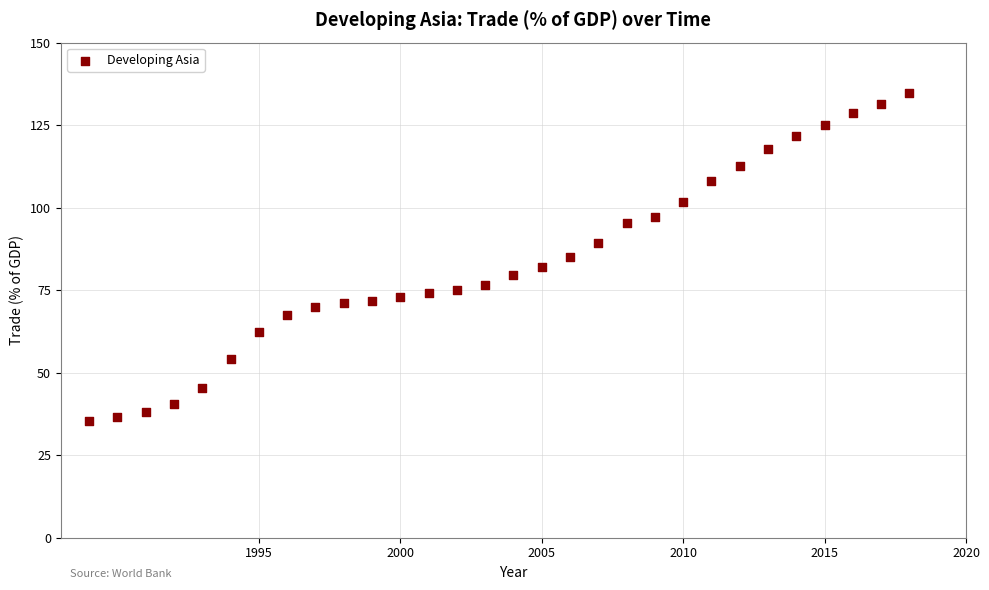

What is the range of X values (max minus min)?

29.0